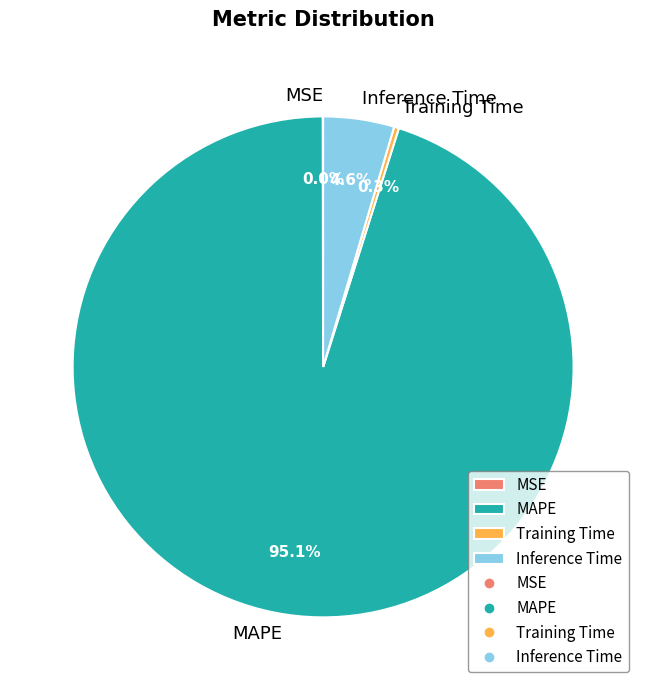

Combined, what portion of the pie is Inference Time and Training Time?

4.9%